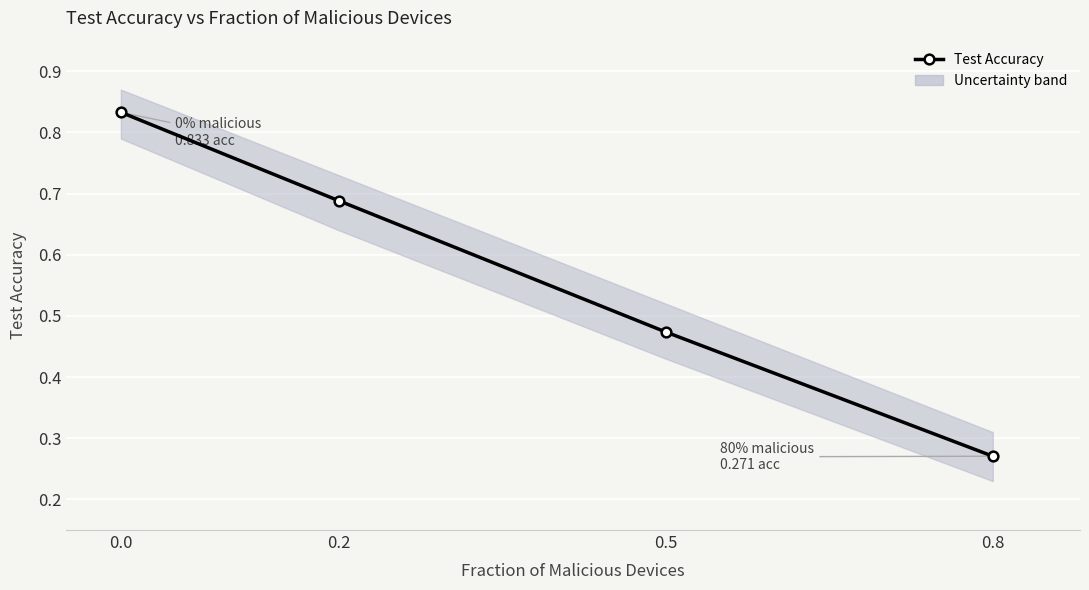

What is the sum of all values?

2.3